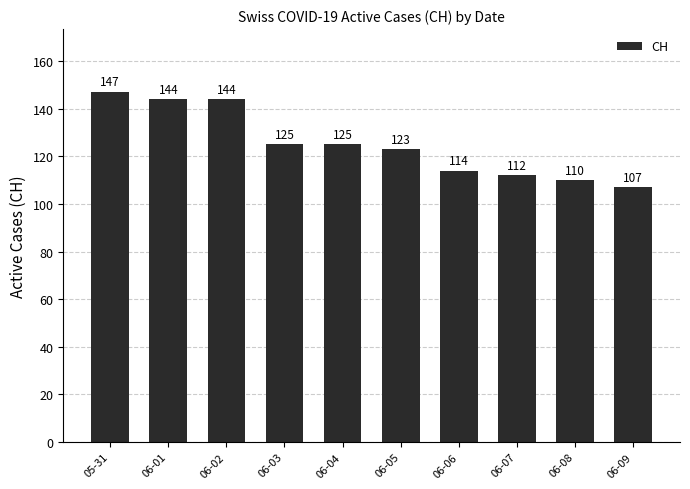

What is the sum of all values?

1251